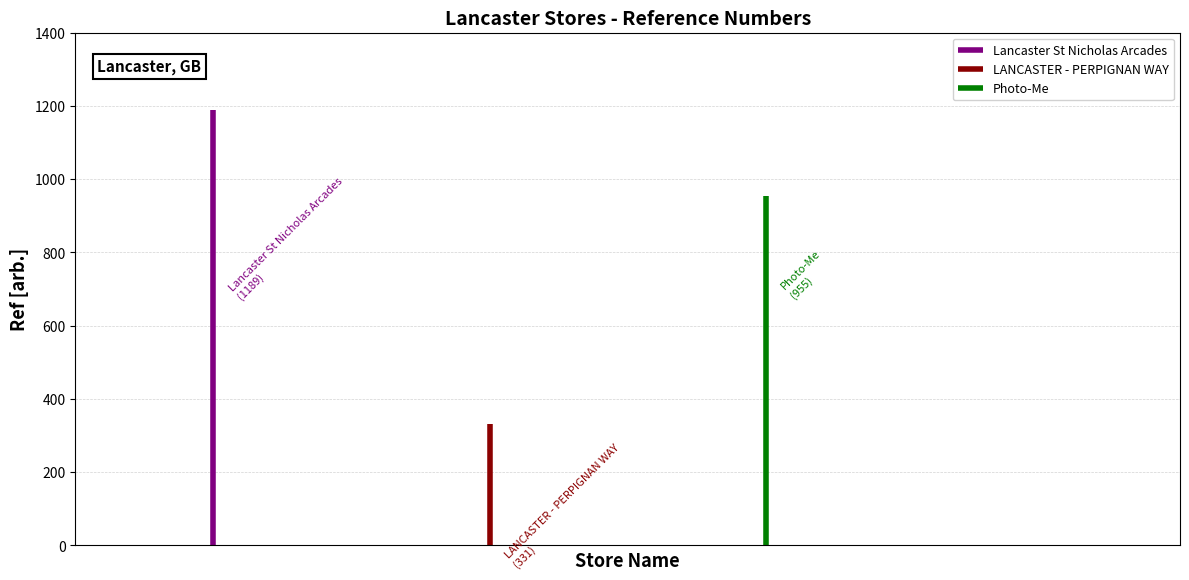

How many values are between 331 and 1189?

3